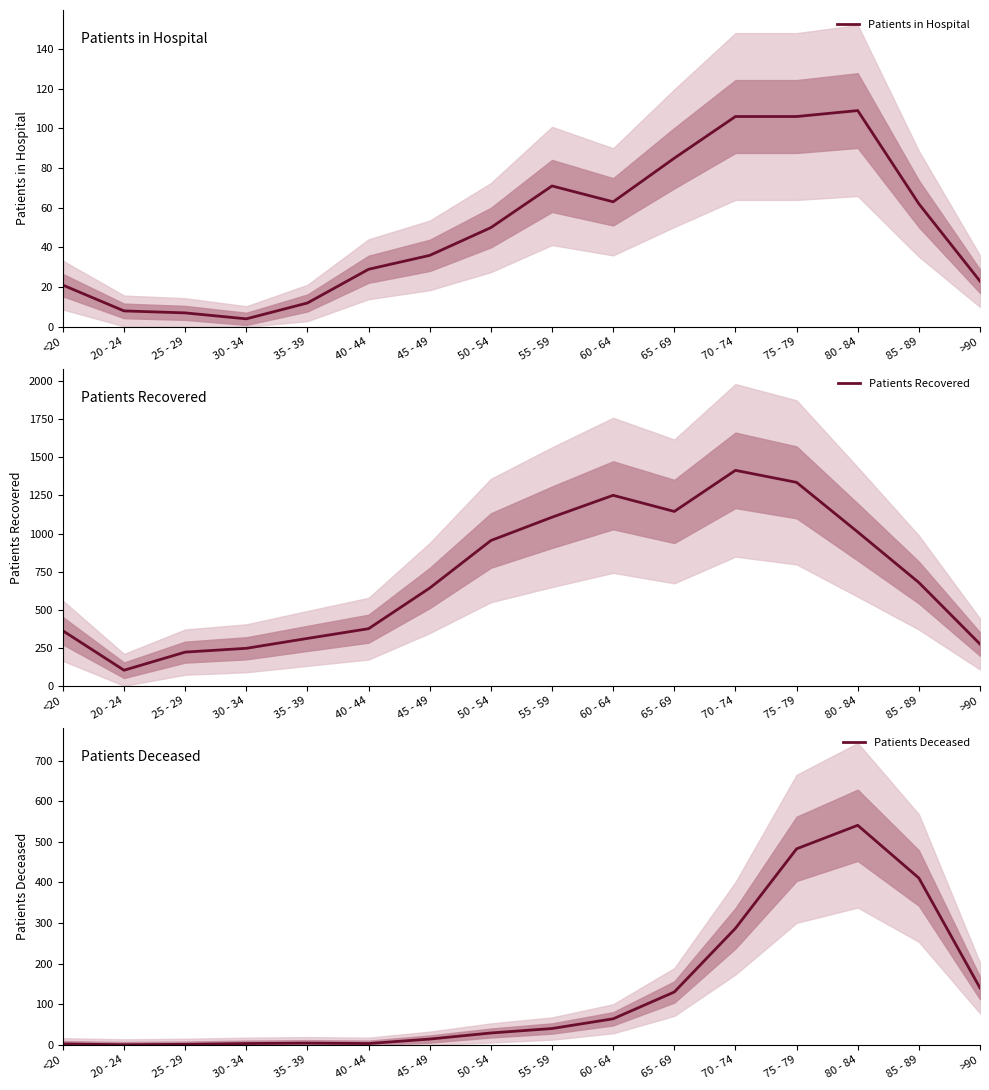

List the labels in order of Patients Recovered value, smallest first.

20 - 24, 25 - 29, 30 - 34, >90, 35 - 39, <20, 40 - 44, 45 - 49, 85 - 89, 50 - 54, 80 - 84, 55 - 59, 65 - 69, 60 - 64, 75 - 79, 70 - 74